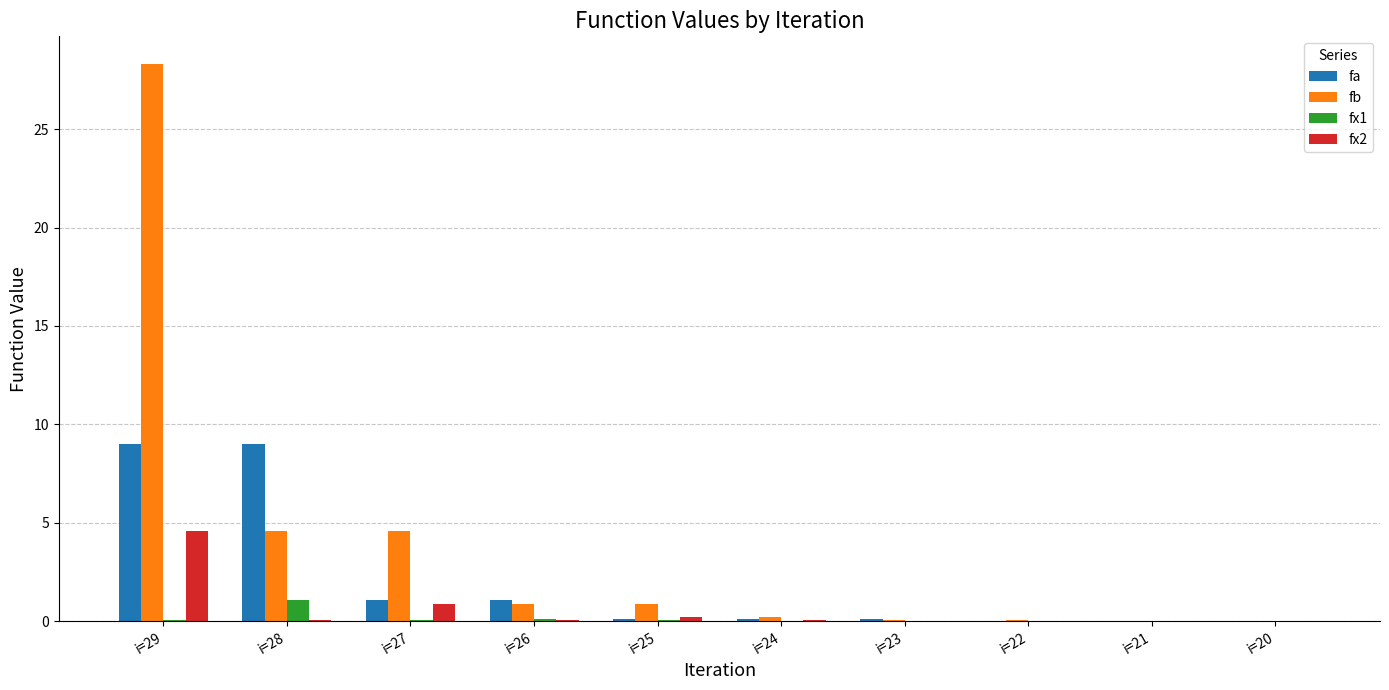

Count the number of data series in this chart.

4